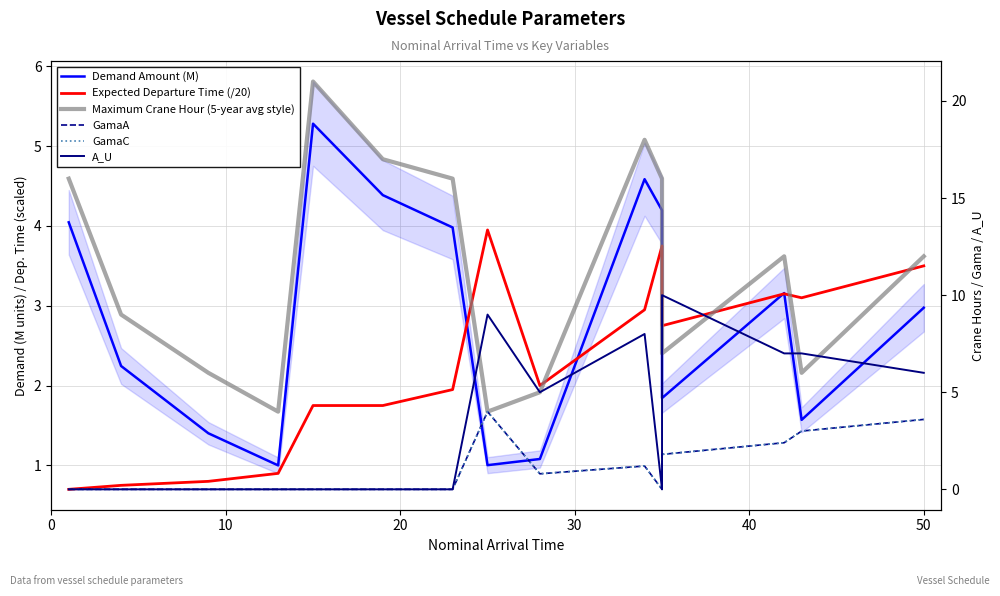

True or false: Maximum Crane Hour (5-year avg style) and GamaC intersect in this chart.

False